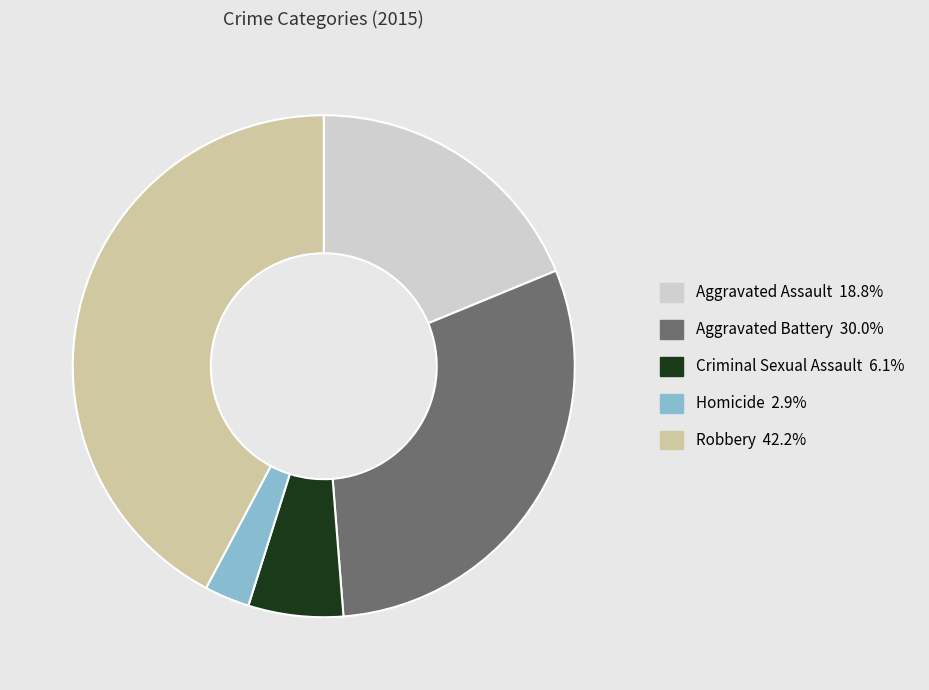

How many slices are in this pie chart?

5